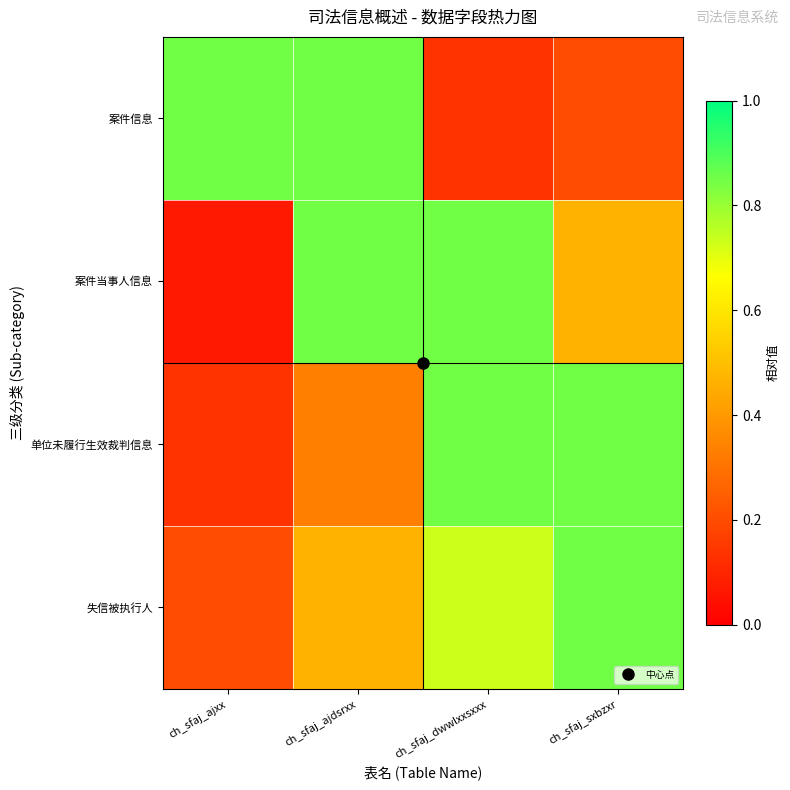

What is the minimum value shown in the chart?

0.1